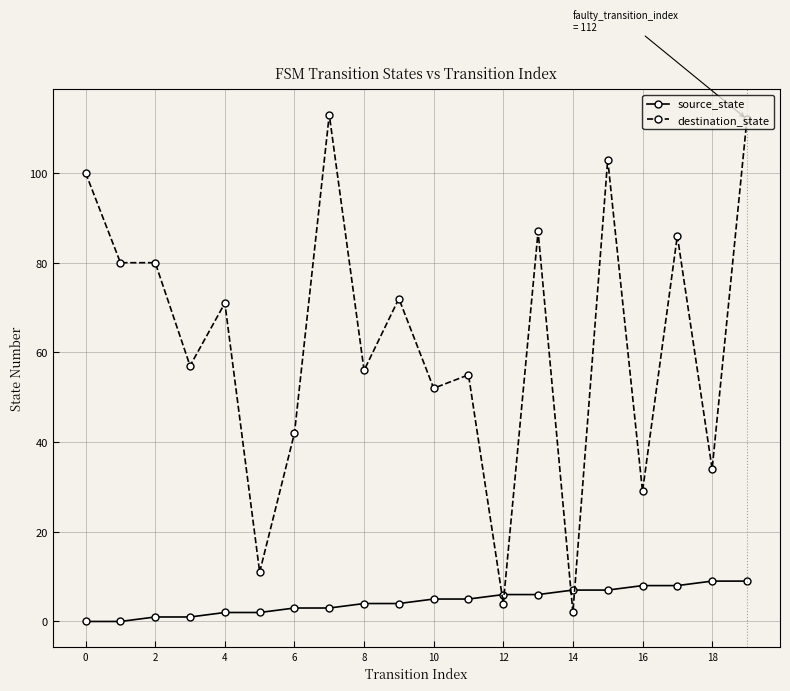

True or false: destination_state has more than 0 interior local peaks.

True